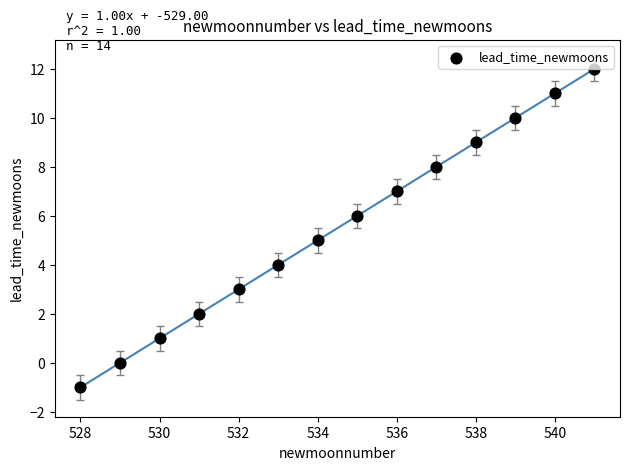

What is the range of X values (max minus min)?

13